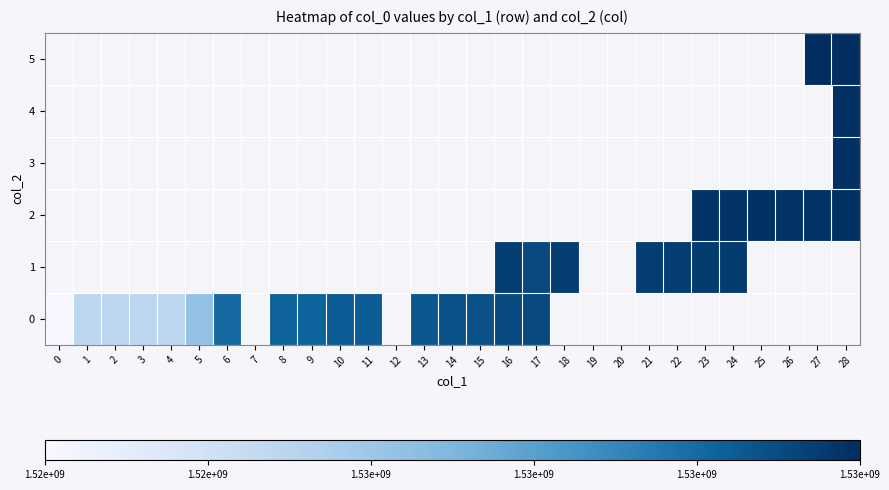

Rank the categories by 1 value from lowest to highest.

17, 0, 1, 2, 3, 4, 5, 6, 7, 8, 9, 10, 11, 12, 13, 14, 15, 16, 18, 19, 20, 21, 22, 23, 24, 25, 26, 27, 28